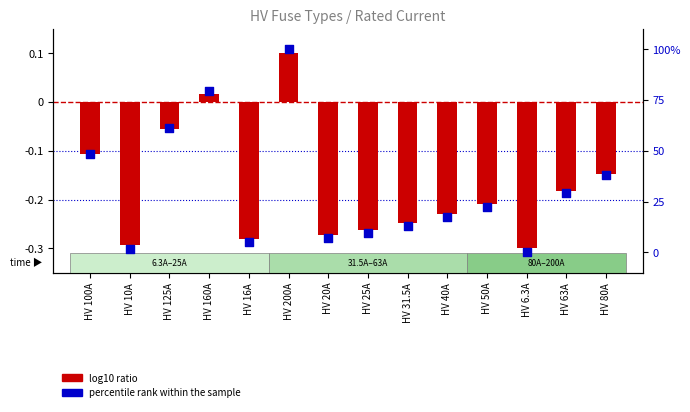

At how many categories does at least one series exceed 56?

3